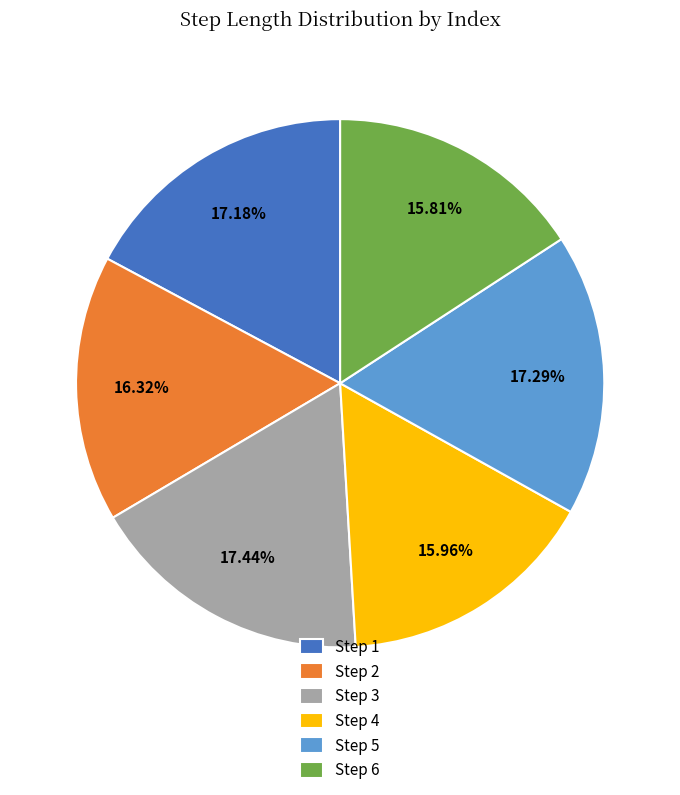

Is there any slice that represents more than half of the pie?

No